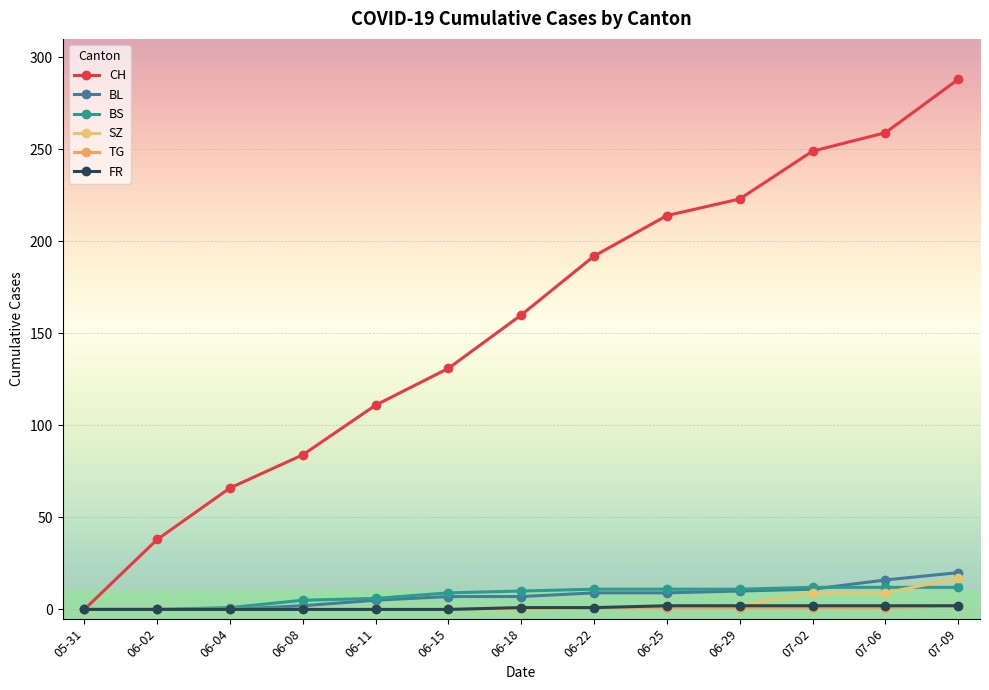

Count the number of categories in the chart.

13